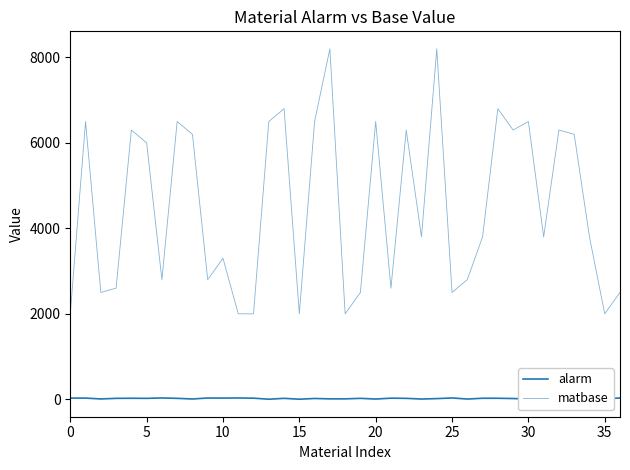

True or false: matbase and alarm cross at least once.

False